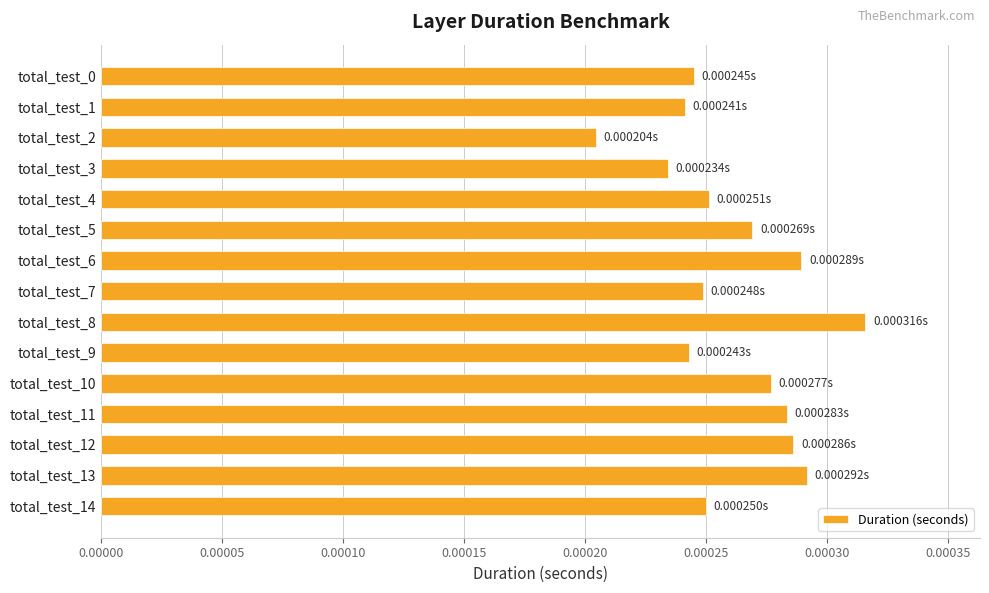

How many data points does each series have?

15